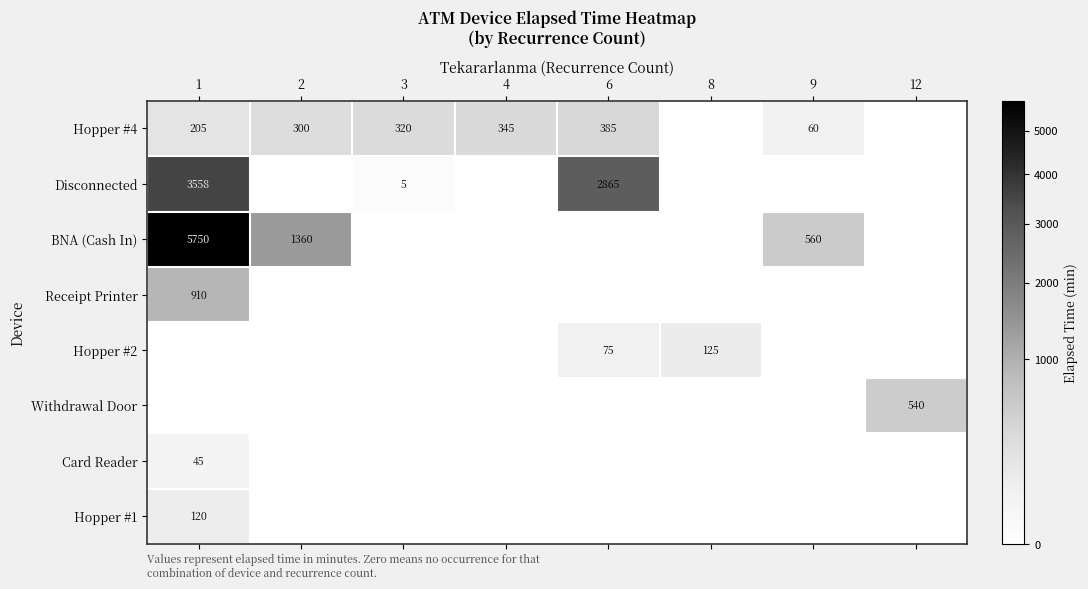

List the labels in order of Hopper #1 value, smallest first.

2, 3, 4, 6, 8, 9, 12, 1